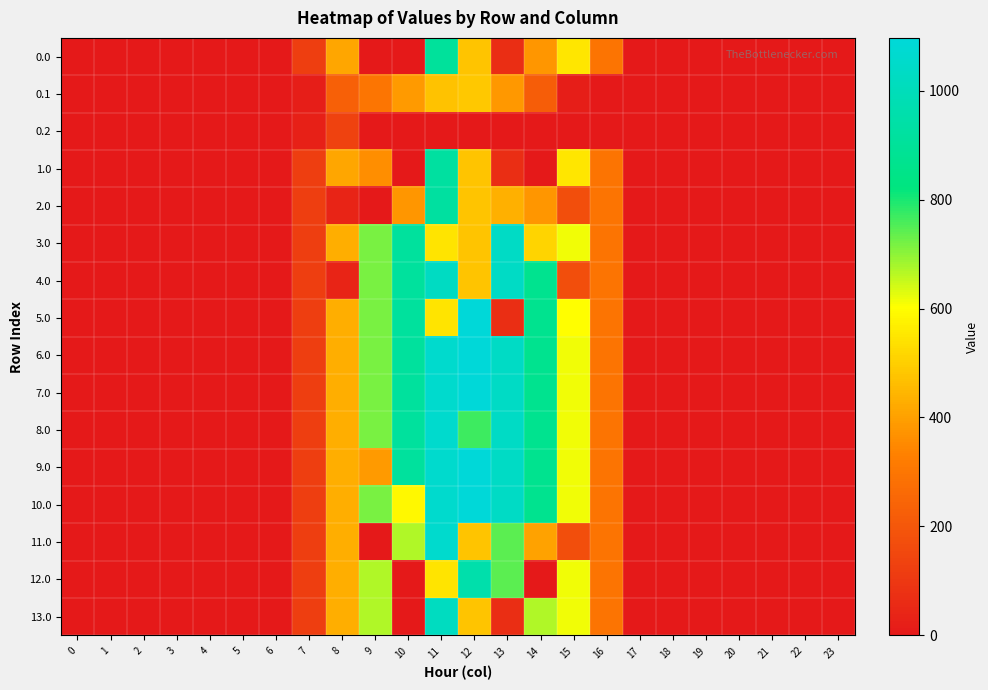

At how many categories does at least one series exceed 15?

10